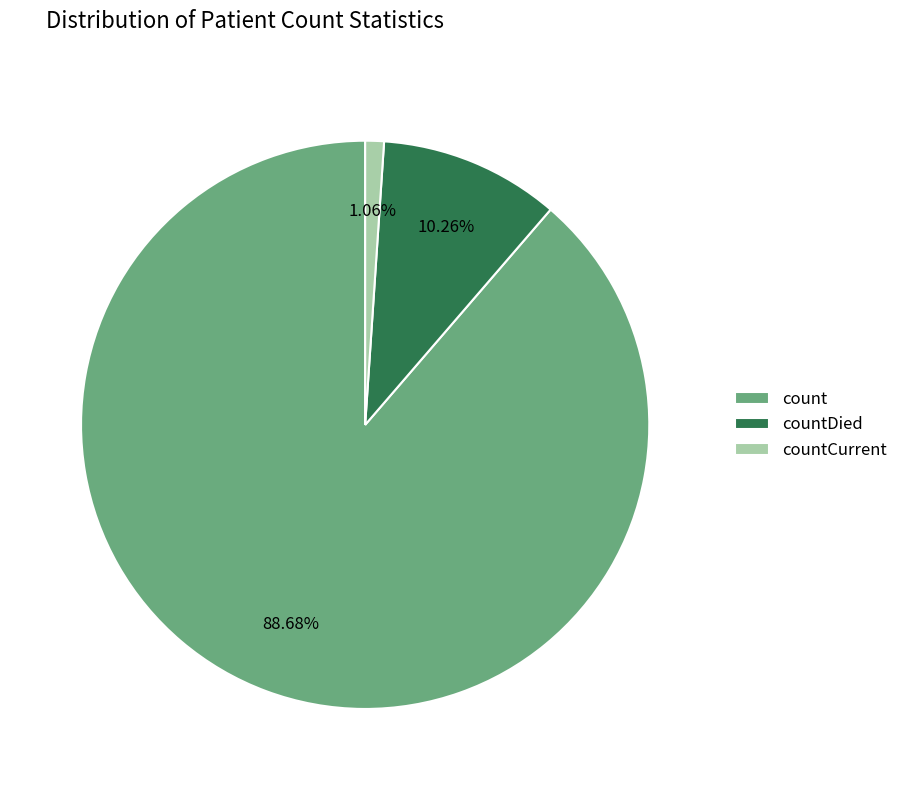

Which slice is the smallest?

countCurrent